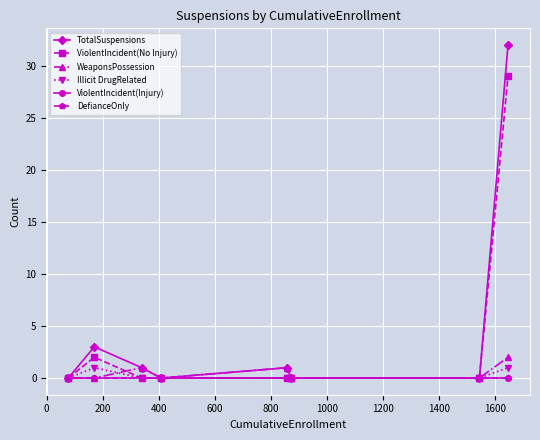

Which series has the widest spread of values?

TotalSuspensions